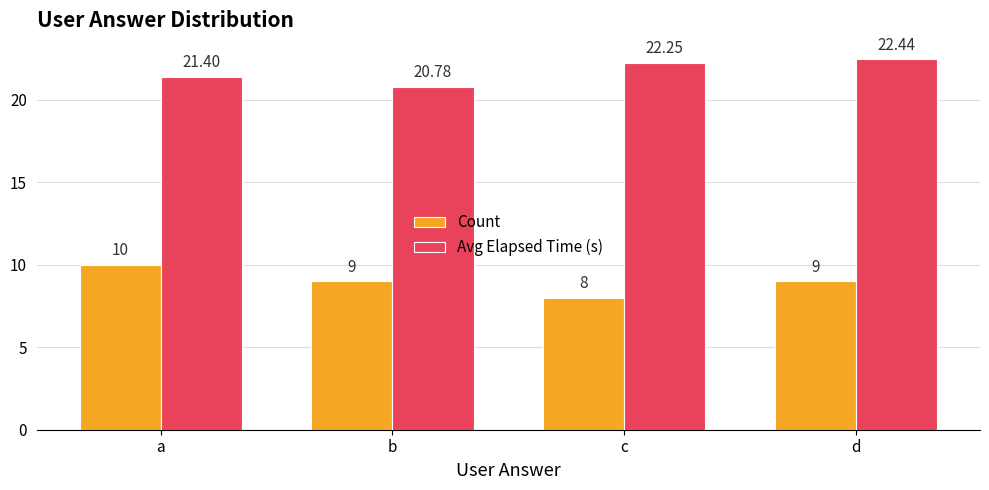

How many distinct data groups are displayed?

2